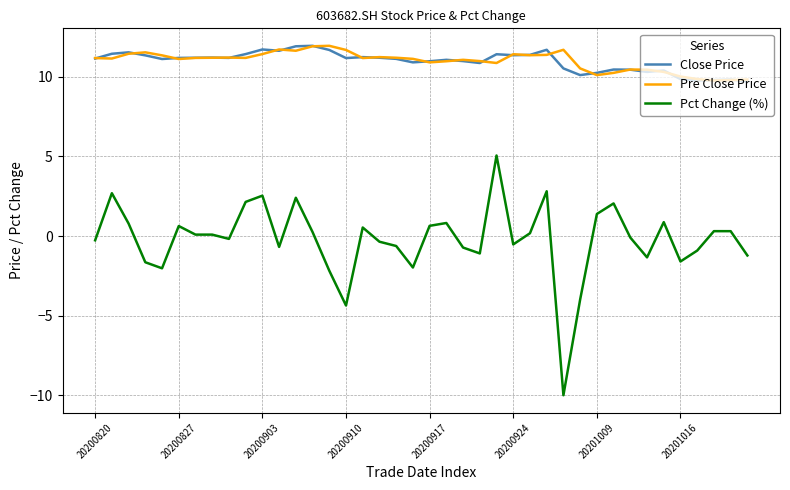

True or false: Pct Change (%) and Close Price cross at least once.

False